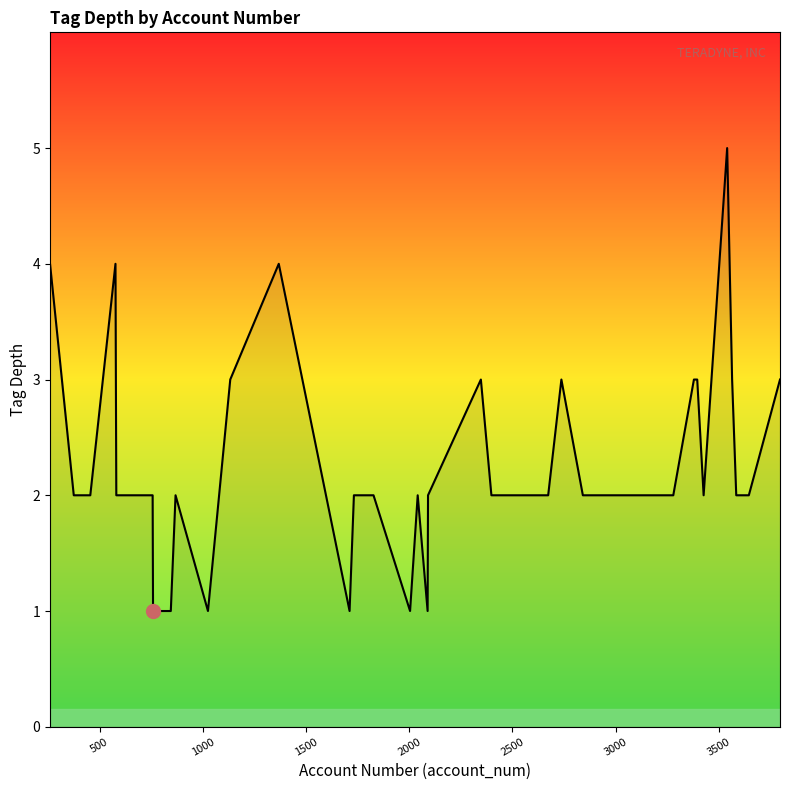

What is the greatest value displayed?

5